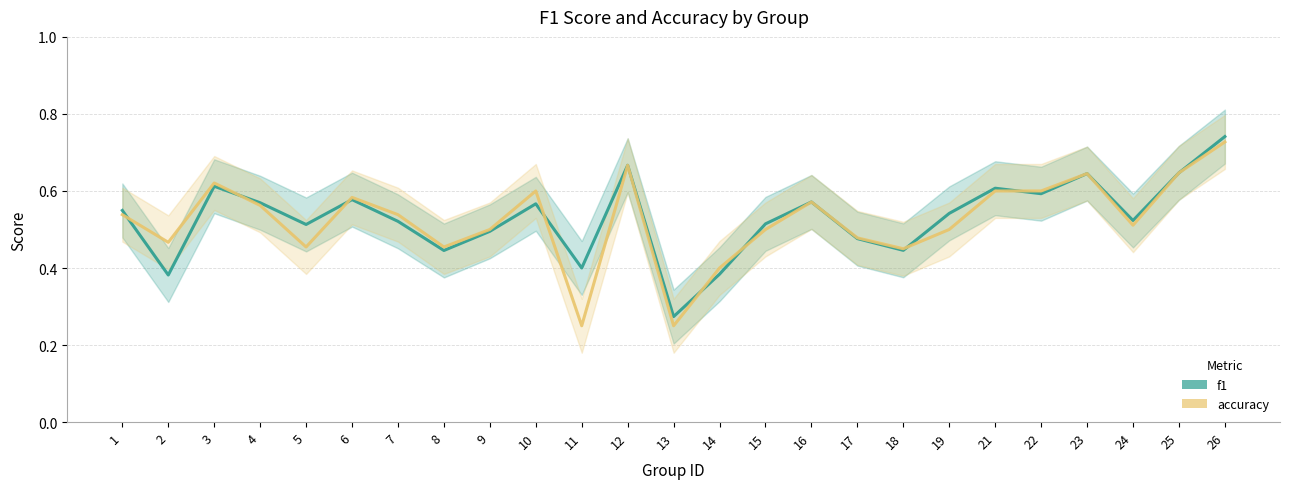

Where is the first local minimum for f1?

2